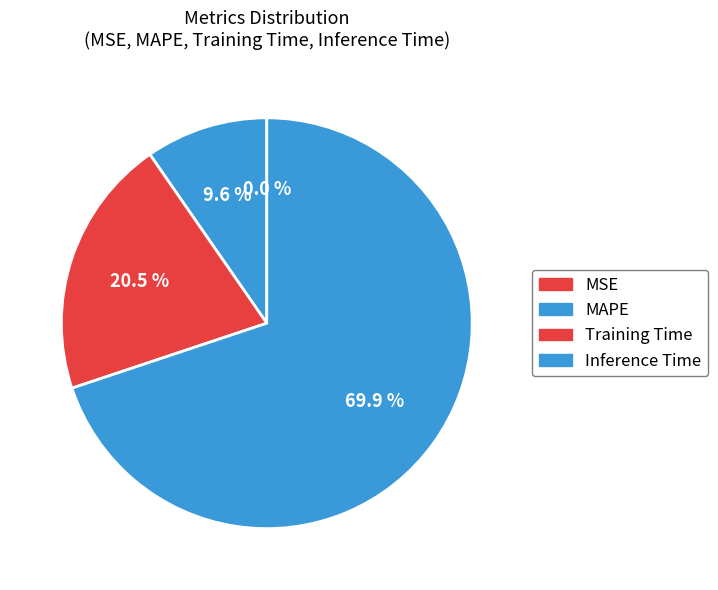

Which category accounts for the majority?

Inference Time